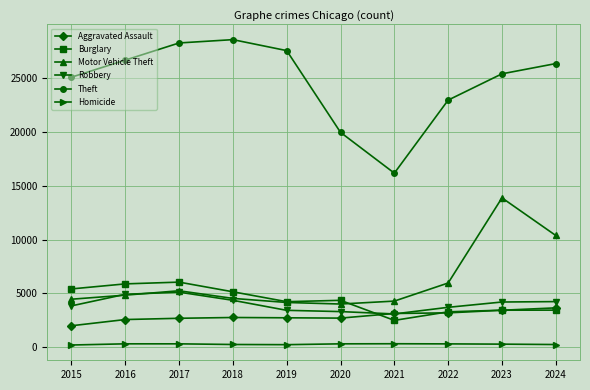

What is the smallest value displayed?

205